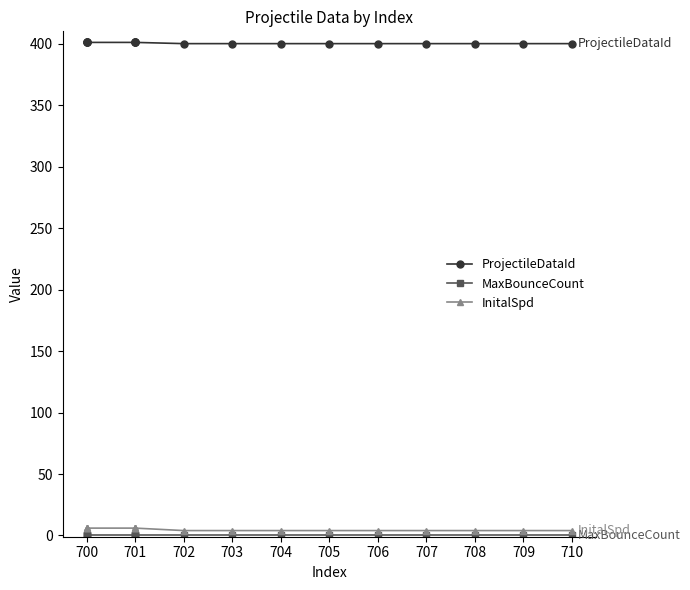

What is the total value across all series at 701?

407